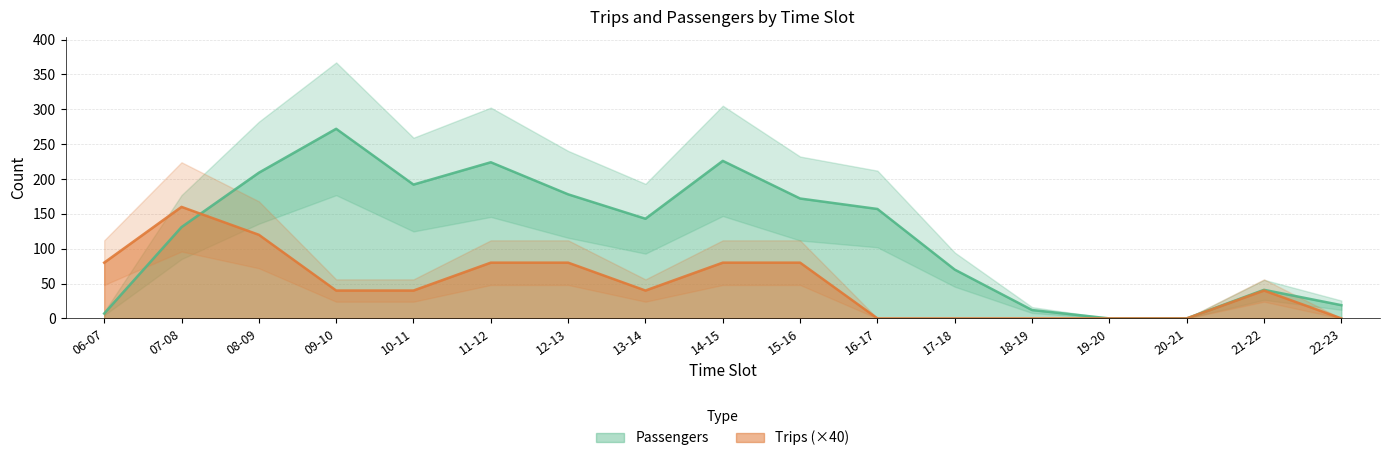

What is the label of the 17th point from the right?

06-07